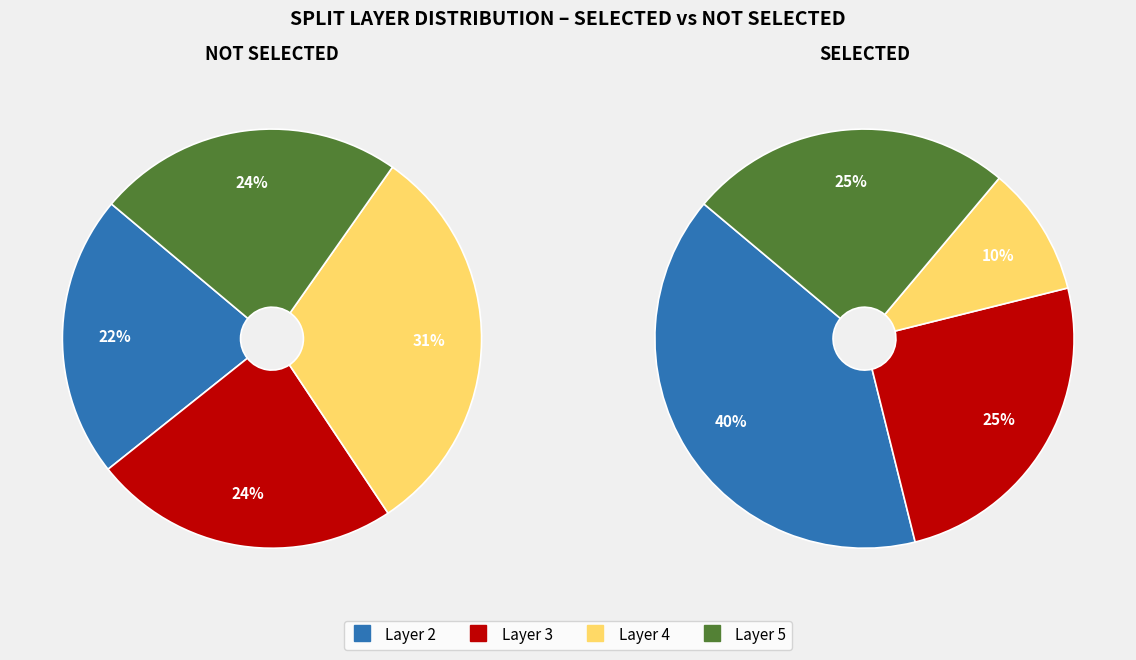

Between 2 and 5, which series saw the biggest shift?

isSelected=False